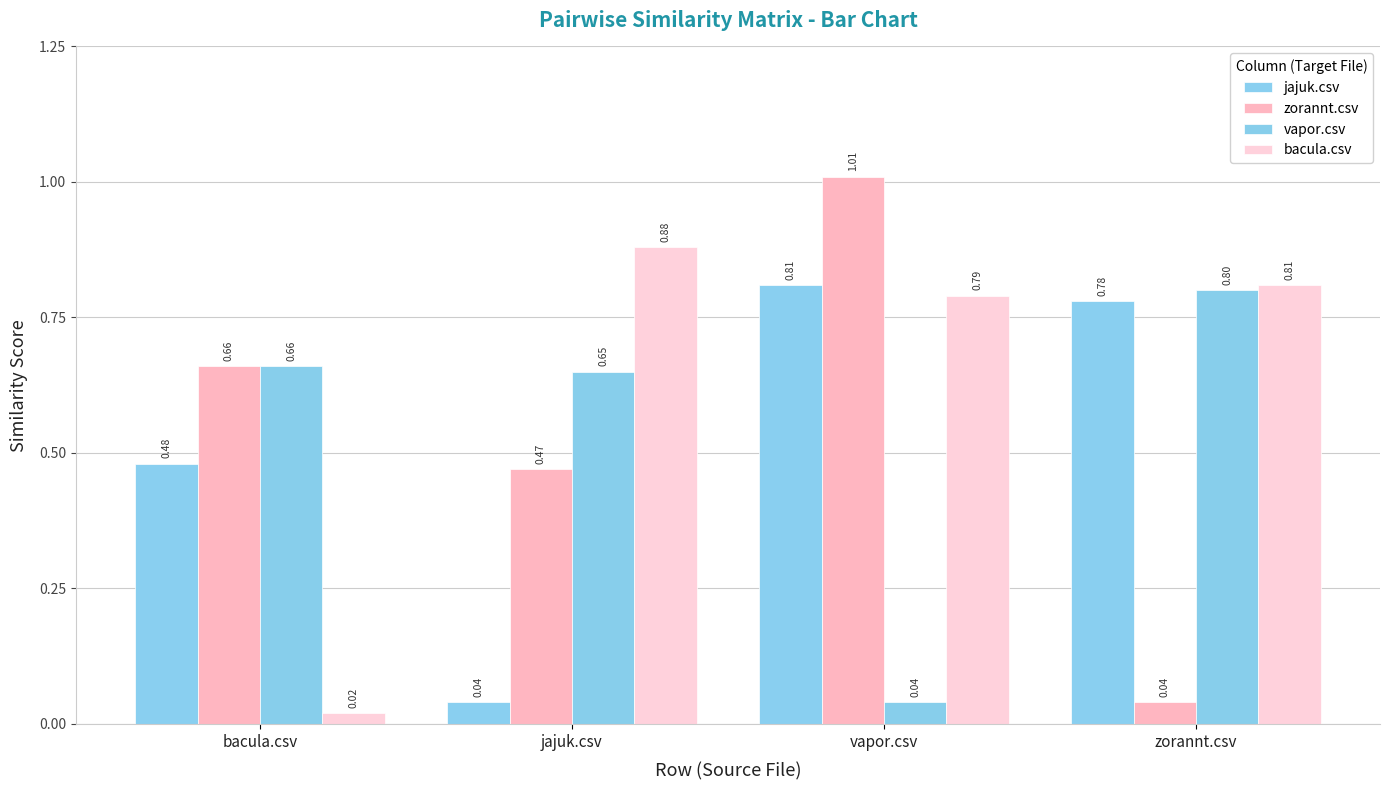

At which category is the sum across all series the highest?

vapor.csv